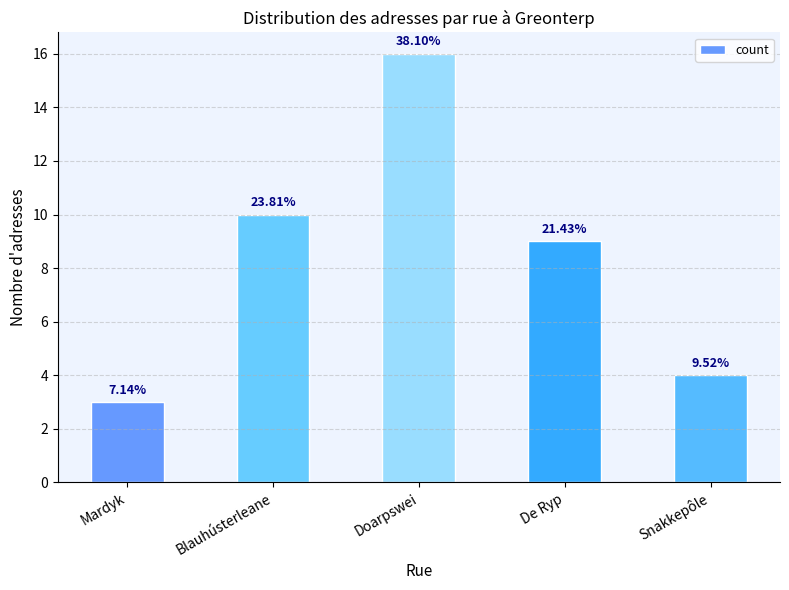

How many data points are less than 9?

2